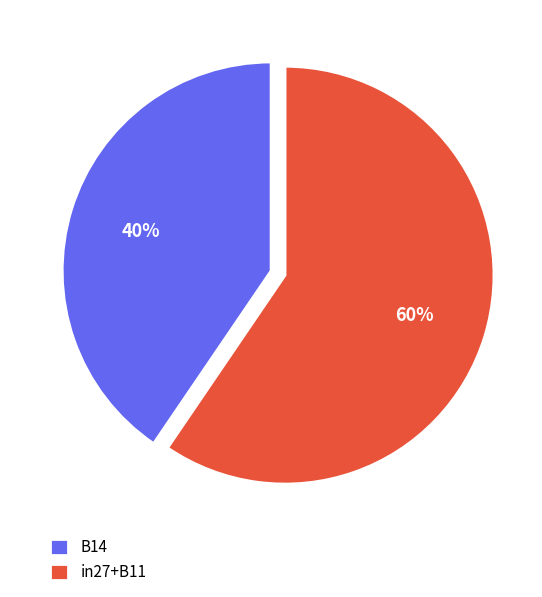

What percentage is the in27+B11 slice, to the nearest percent?

60%